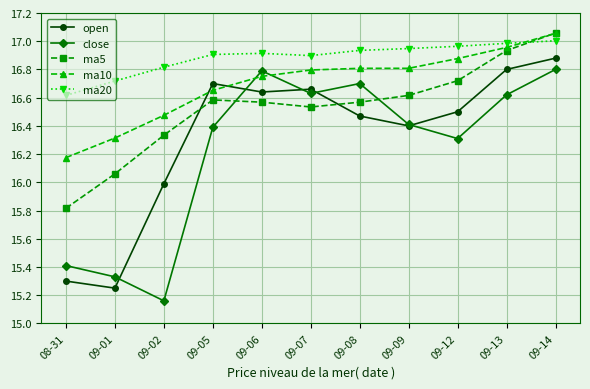

What are all the series names shown in the legend?

open, close, ma5, ma10, ma20